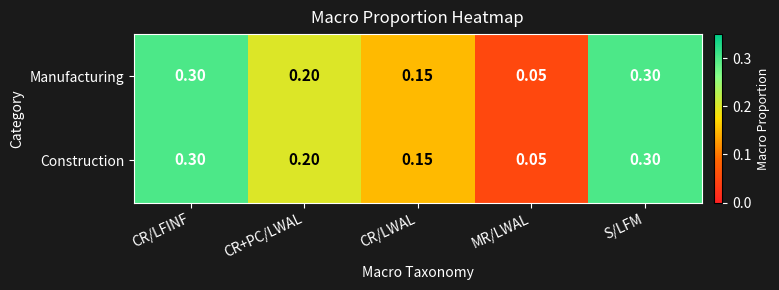

At which category does the chart reach its minimum across all series?

MR/LWAL